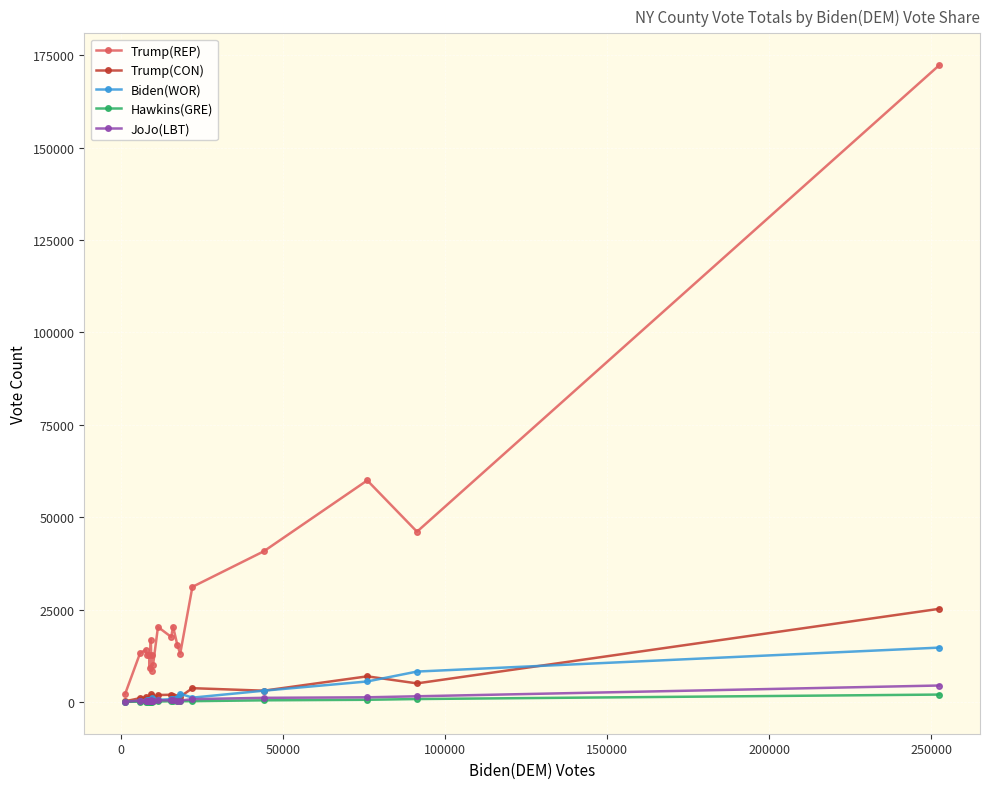

Which series has the largest range (max minus min)?

Trump(REP)